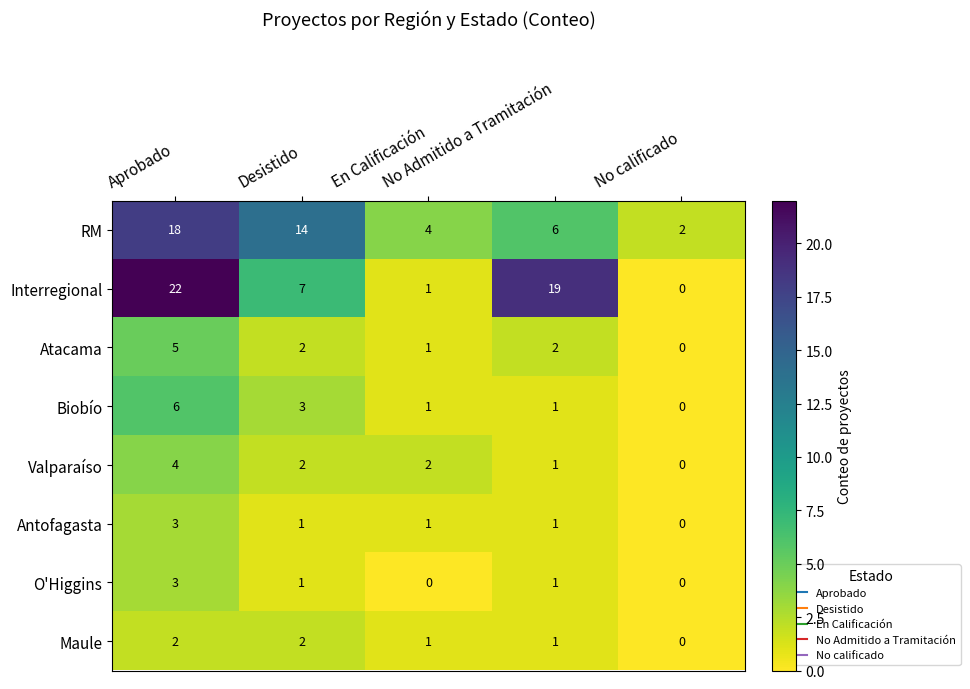

Which series has the largest total across all categories?

Interregional